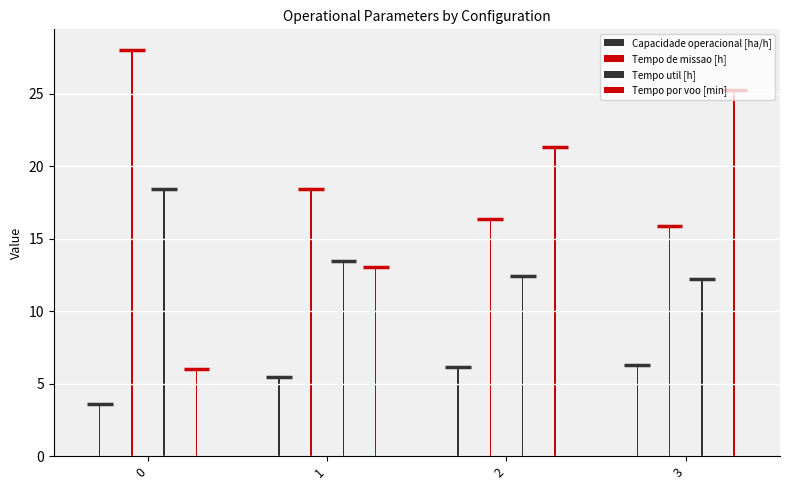

The Tempo por voo [min] series shows 21.4 at 2. True or false?

True